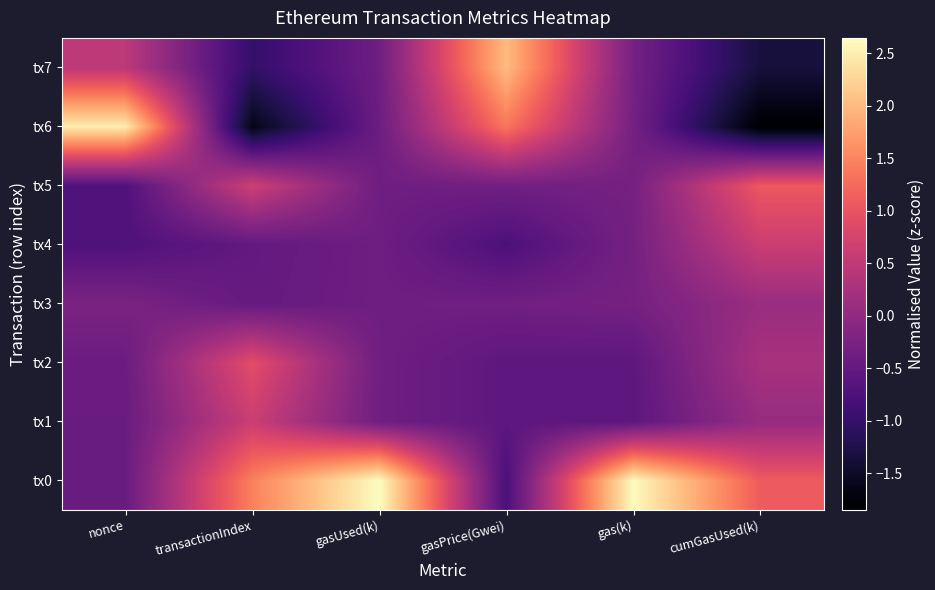

Which series has the largest range (max minus min)?

tx6